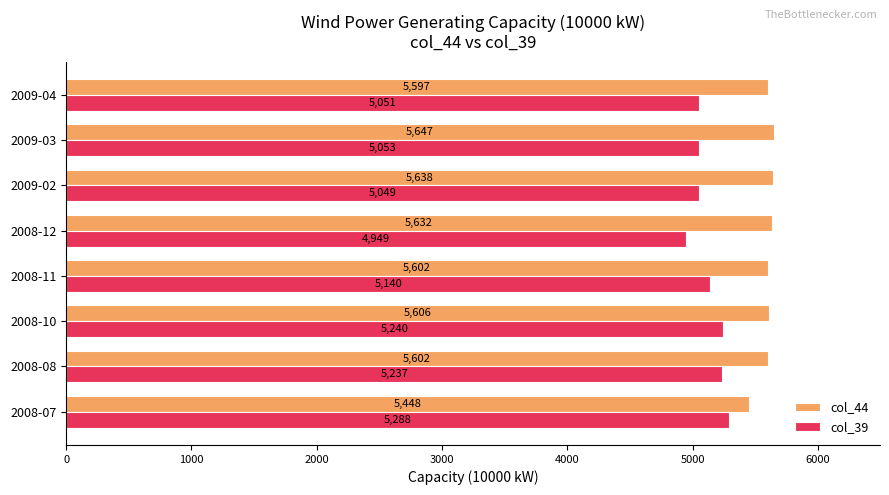

At which category is the sum across all series the highest?

2008-10